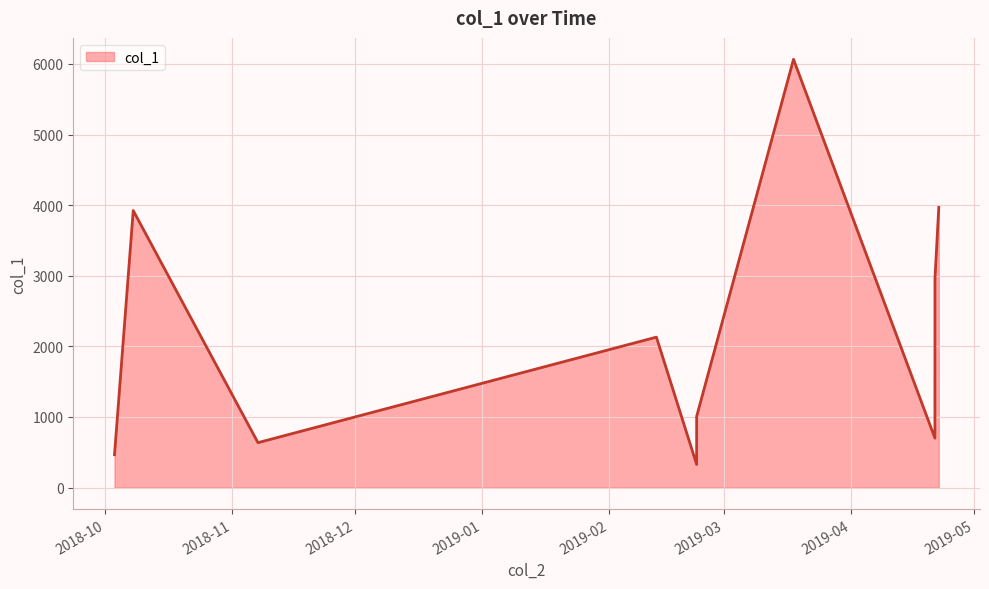

What is the maximum value shown in the chart?

6065.5